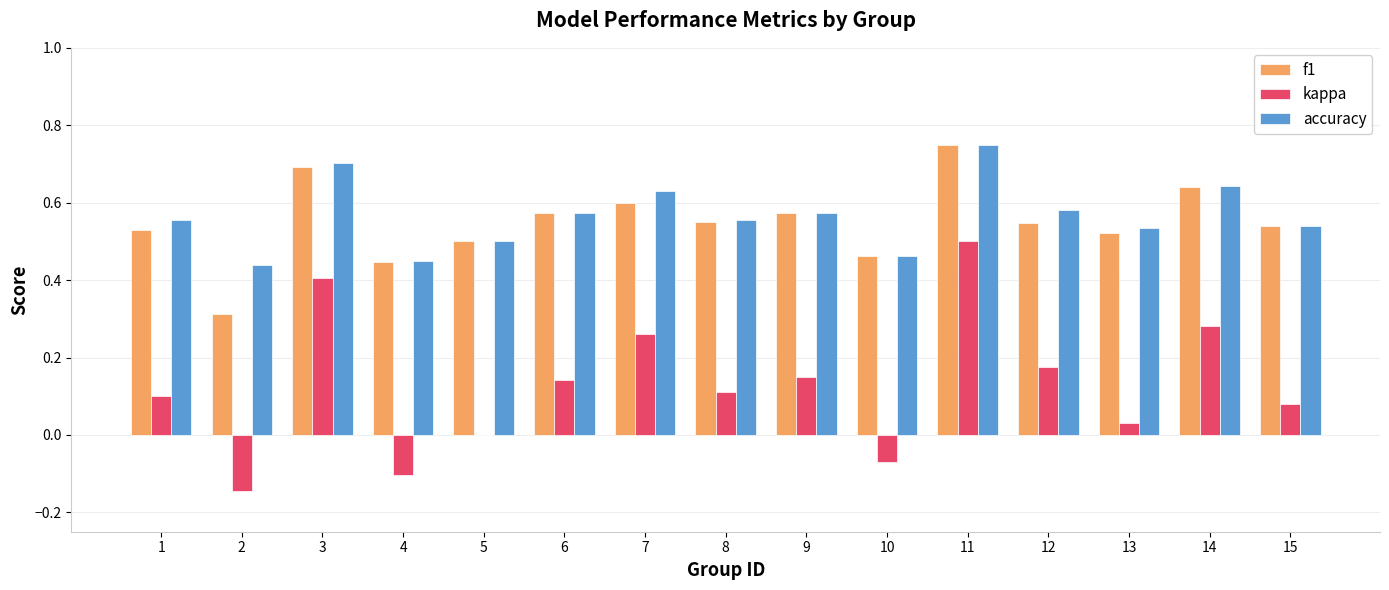

The value of f1 at 10 is 0.5. True or false?

True